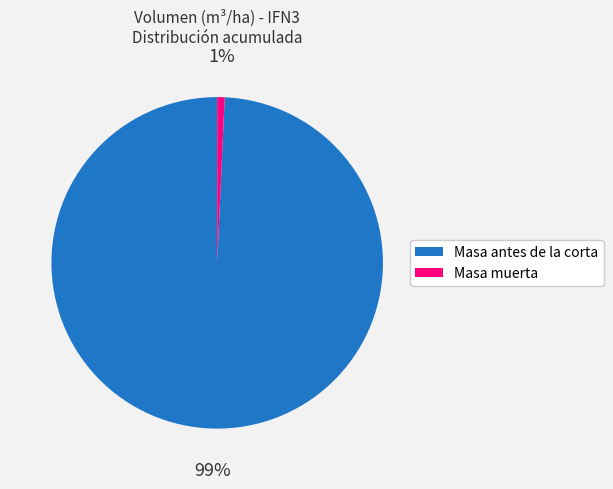

Is there any slice that represents more than half of the pie?

Yes